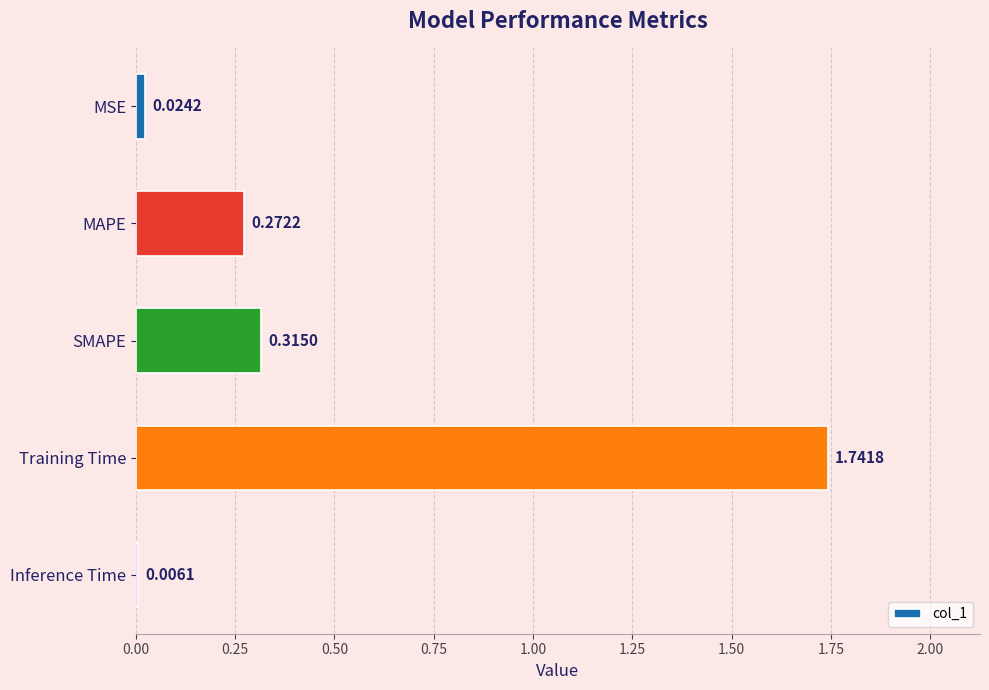

How many series are shown in this chart?

1